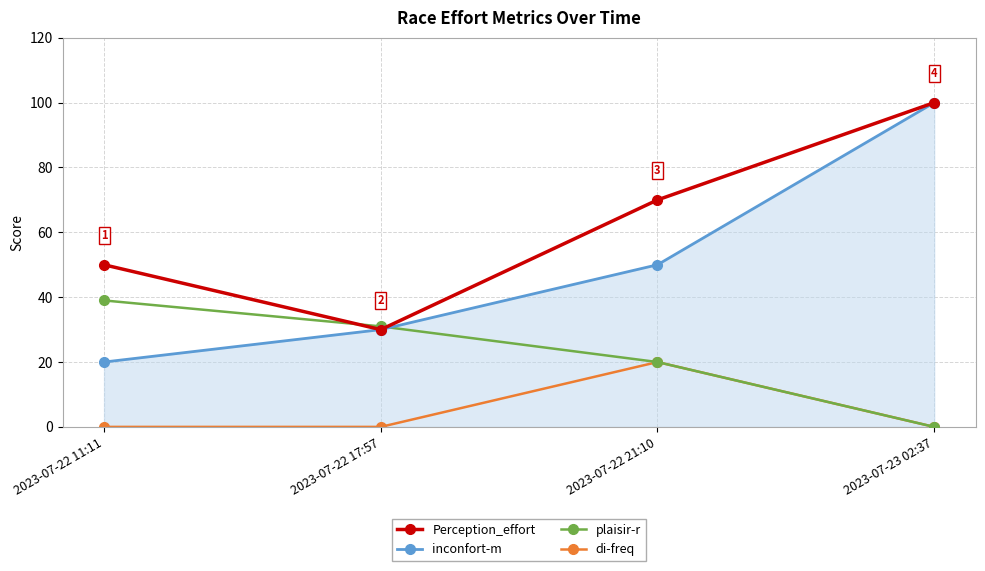

Rank the categories by inconfort-m value from highest to lowest.

2023-07-23 02:37, 2023-07-22 21:10, 2023-07-22 17:57, 2023-07-22 11:11